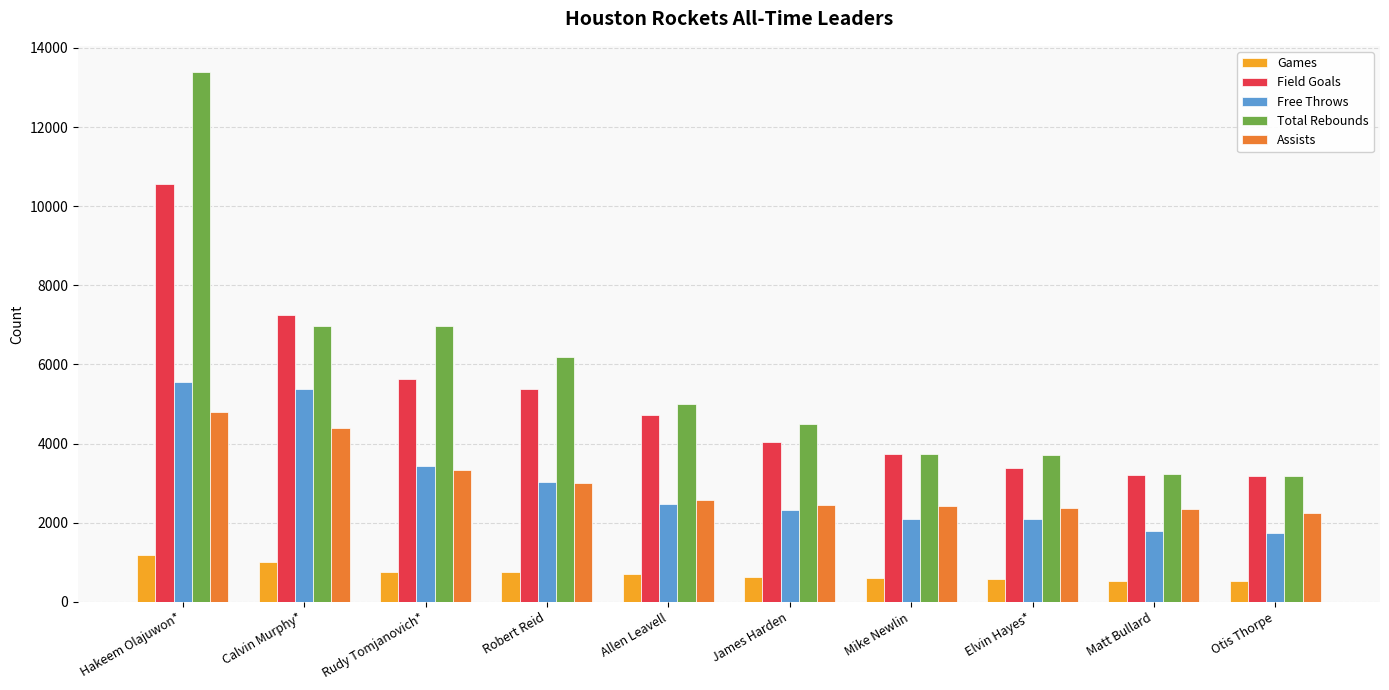

How many distinct data groups are displayed?

5